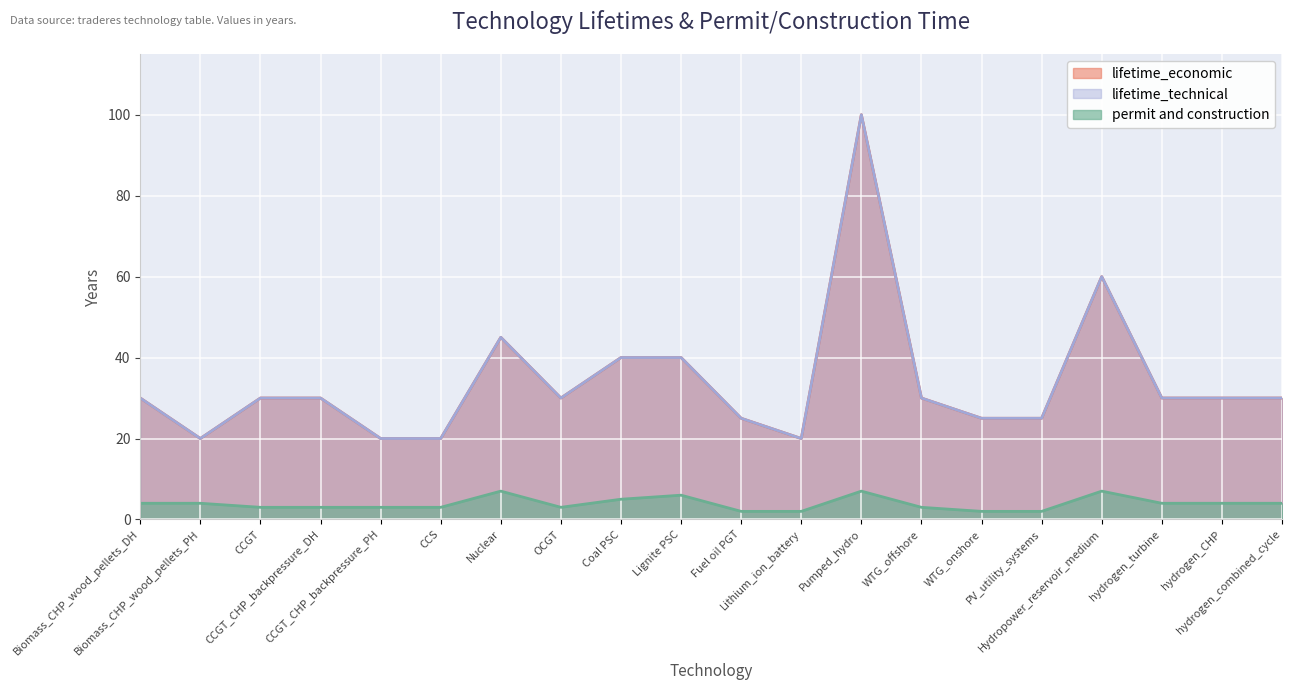

How many lines are shown in the chart?

3